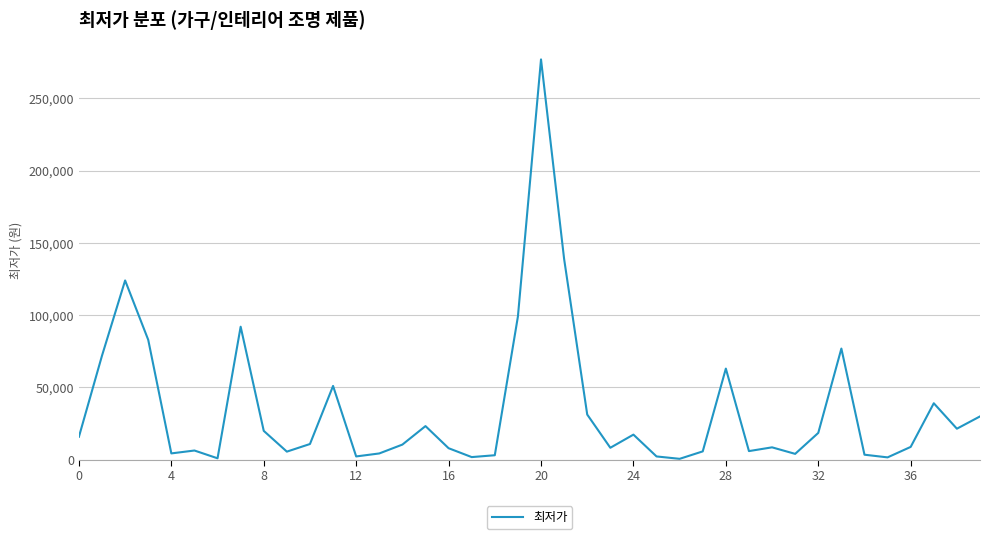

What is the difference between the maximum and minimum values?

276450